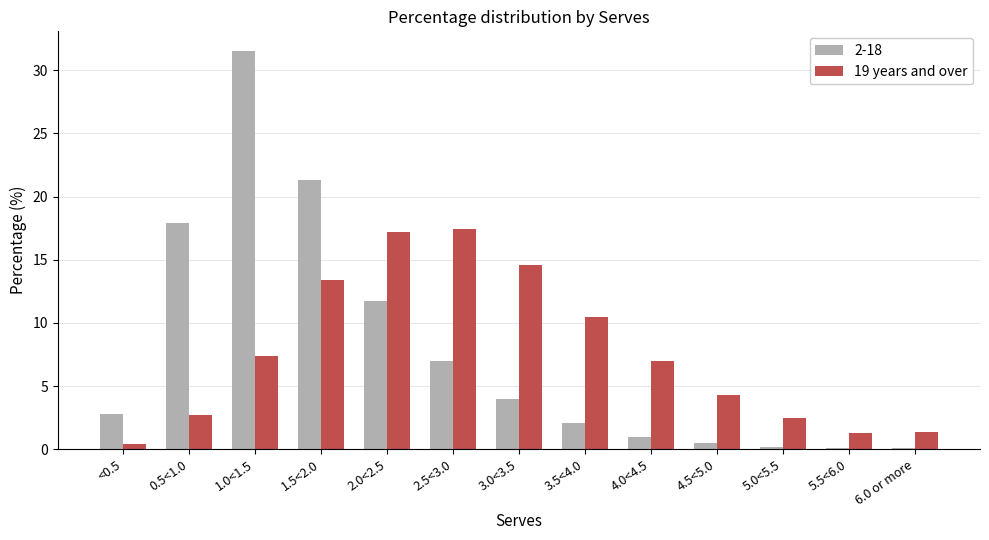

What is the sum of all 2-18 values?

100.2